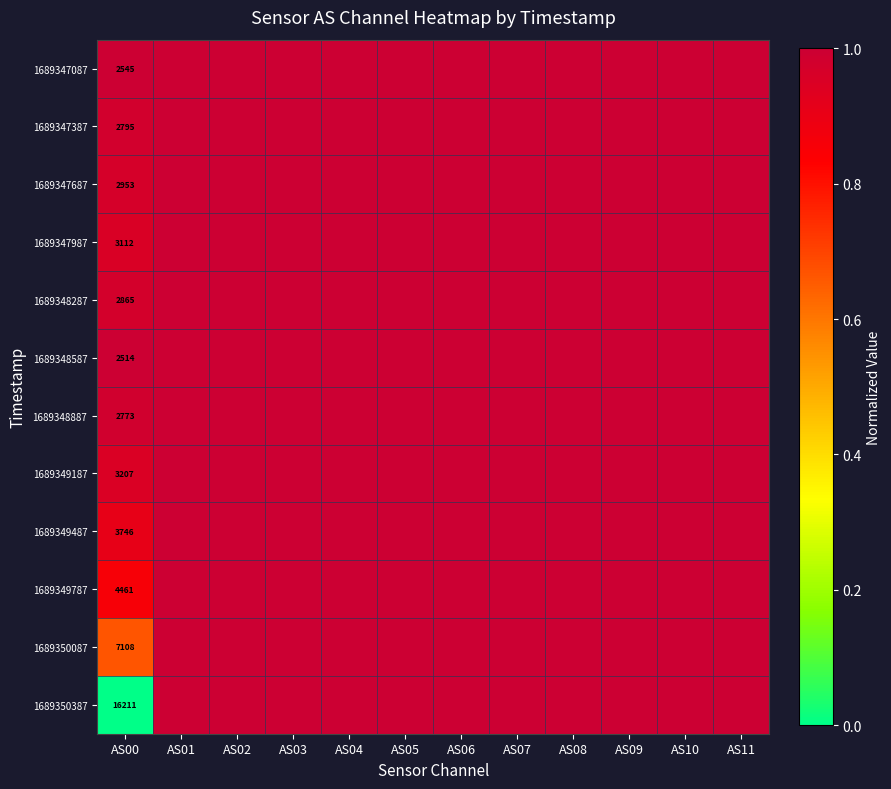

True or false: 1689348587 has a value of 2514 at AS00.

True